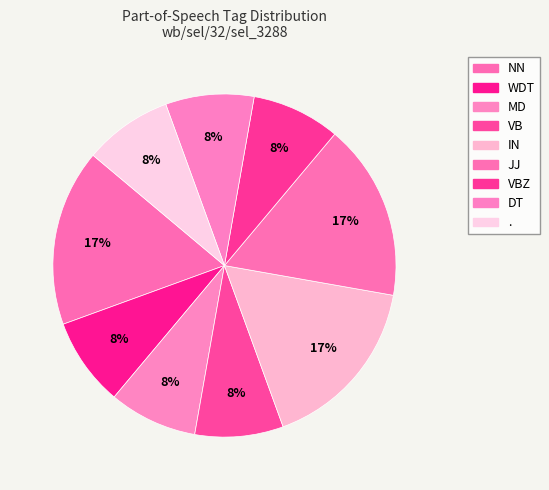

Approximately how many times larger is the value at NN compared to VBZ?

2.0